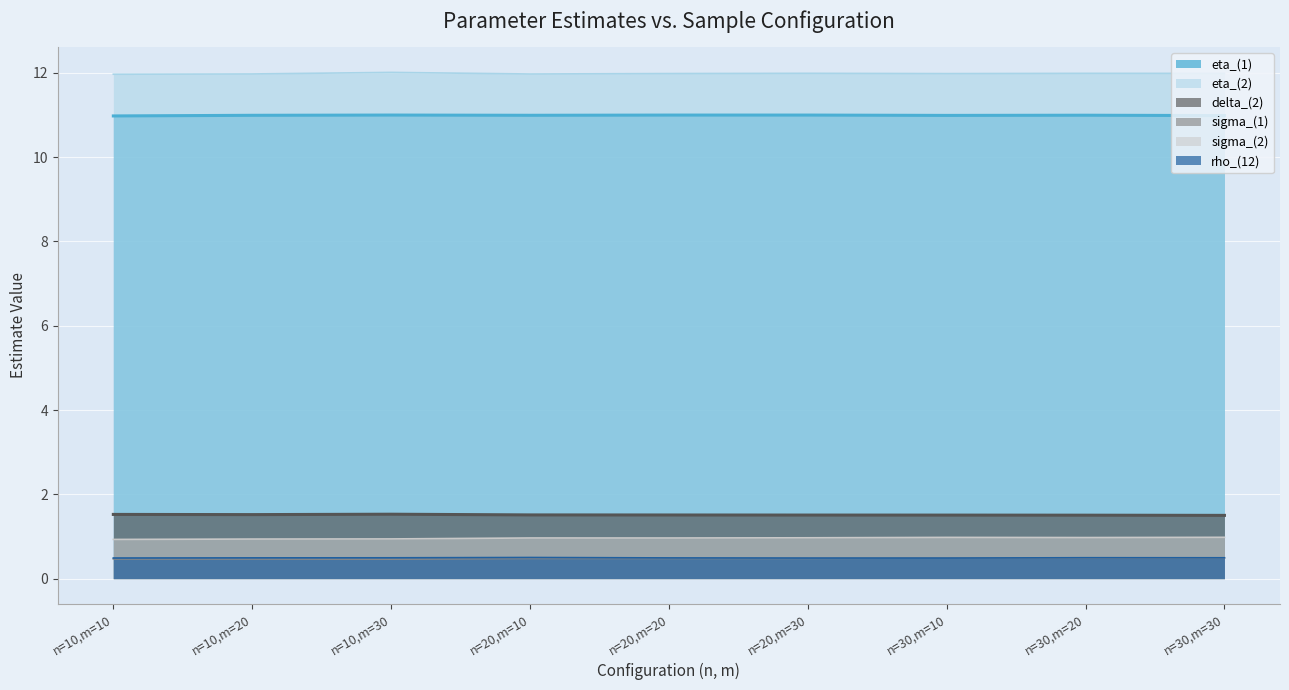

The value of sigma_(2) at n=20,m=30 is 0.5. True or false?

False